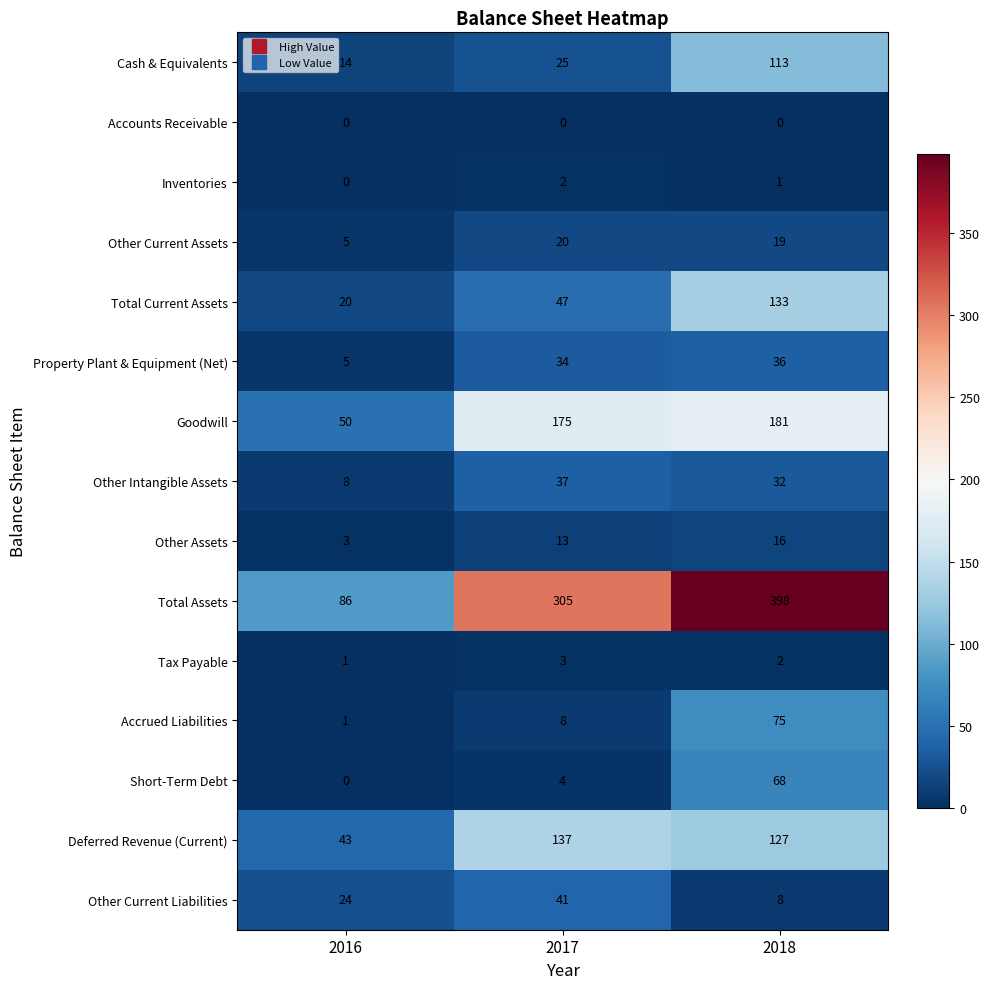

What is the average value of the Other Intangible Assets series?

26